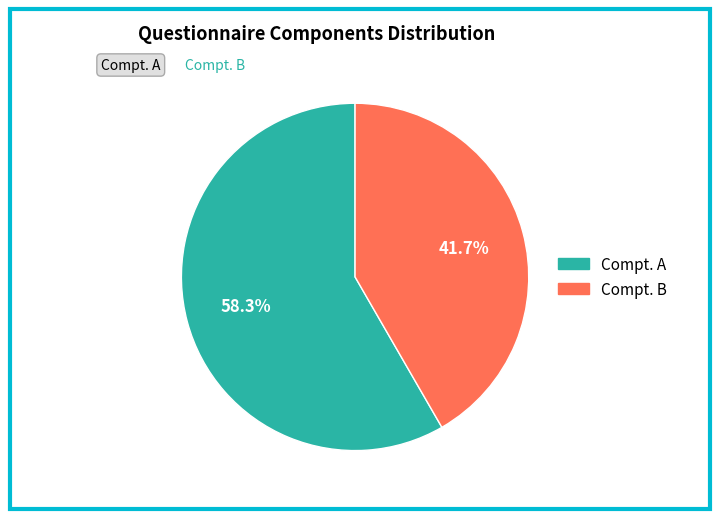

Is there a majority slice in this chart?

Yes